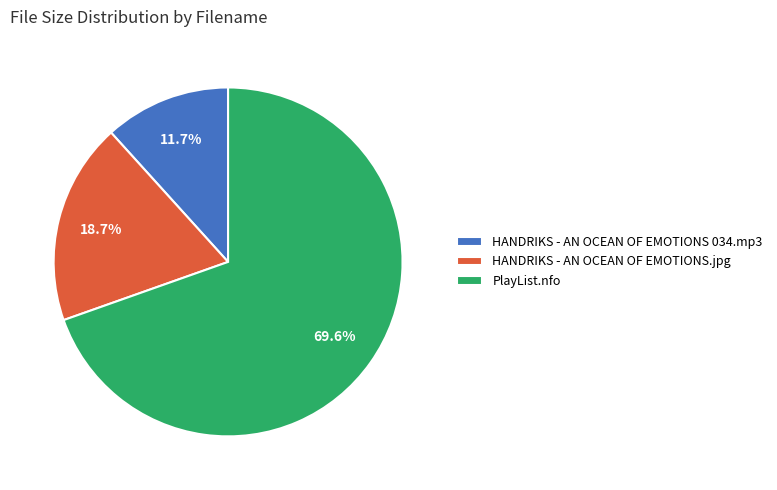

What percentage is NOT represented by HANDRIKS - AN OCEAN OF EMOTIONS 034.mp3?

88.3%